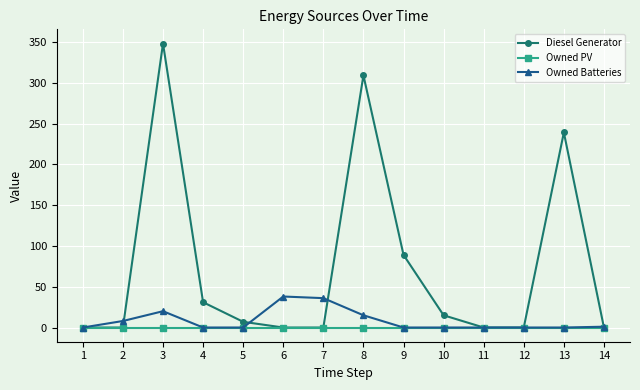

True or false: Diesel Generator has more than 0 interior local peaks.

True